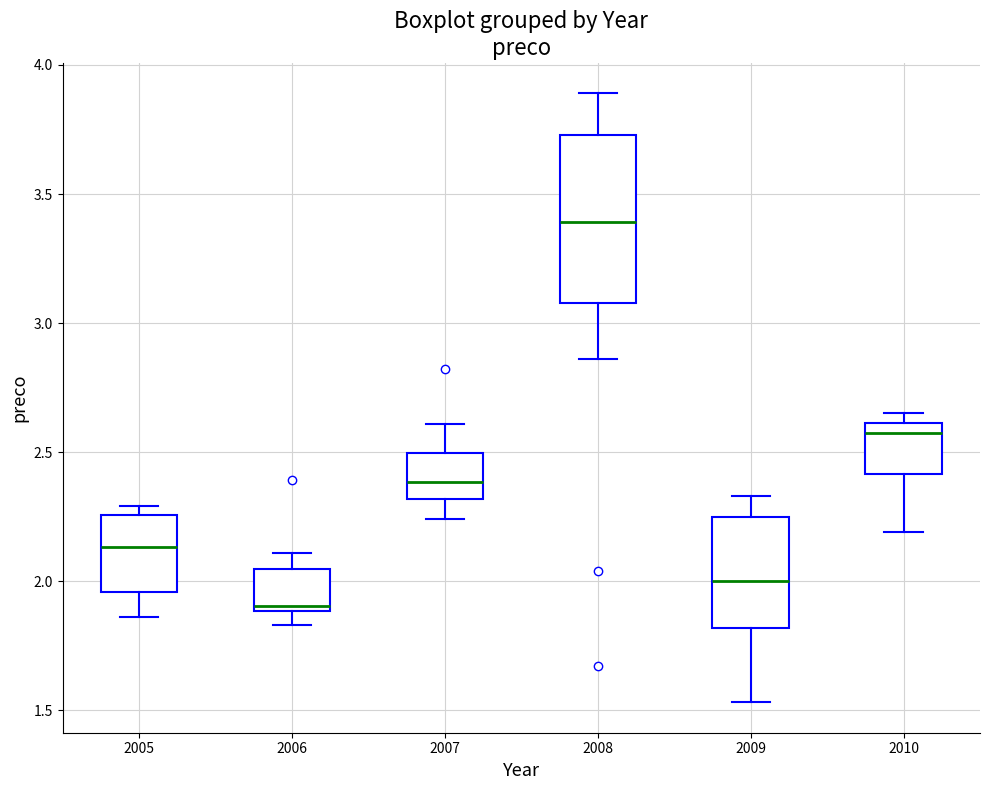

Which box's median line is the highest?

2008